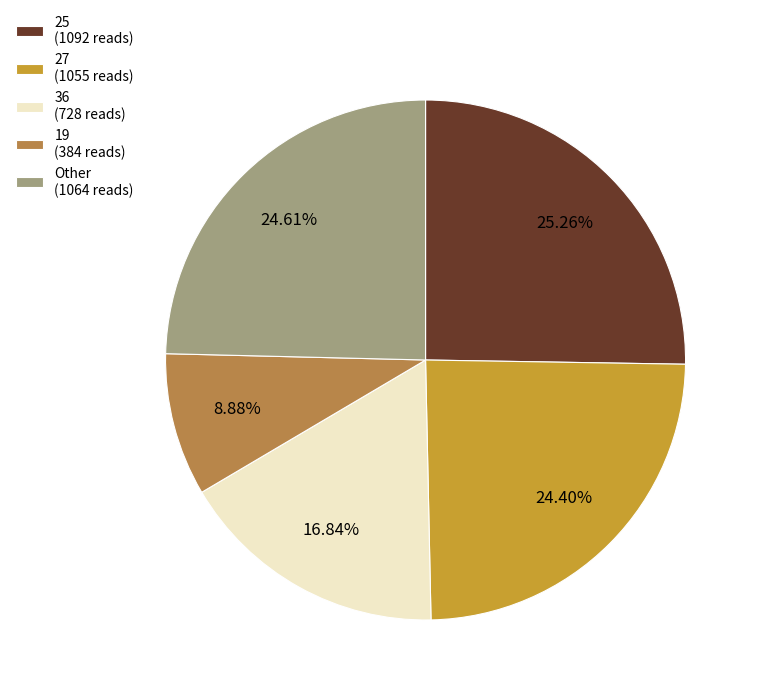

Combined, do 19 (384 reads) and 36 (728 reads) account for over 50%?

No